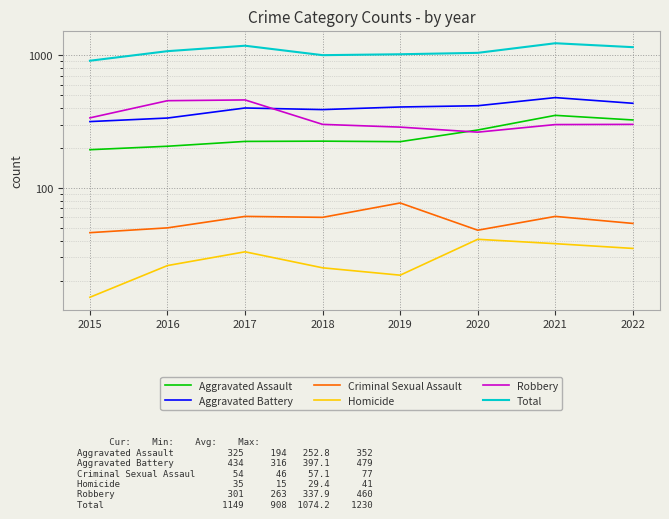

List the labels in order of Aggravated Assault value, largest first.

2021, 2022, 2020, 2018, 2017, 2019, 2016, 2015